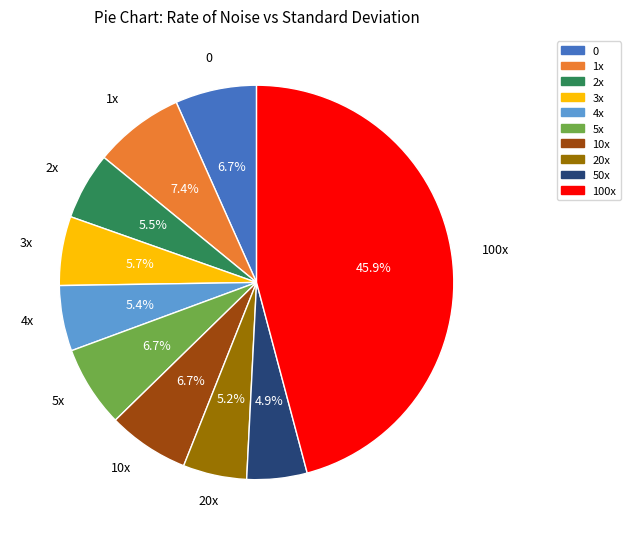

What percentage do 10x and 50x together represent?

11.6%